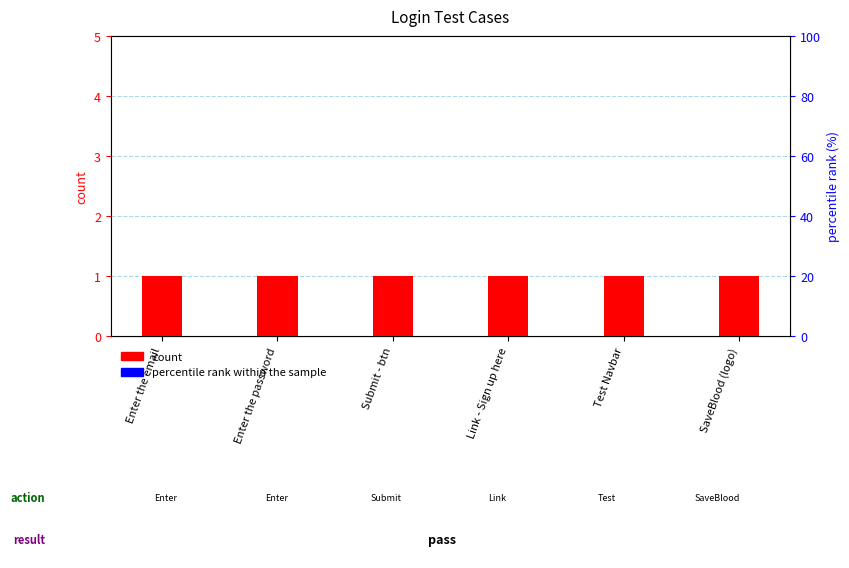

Which series reaches the maximum Y coordinate?

percentile rank within the sample